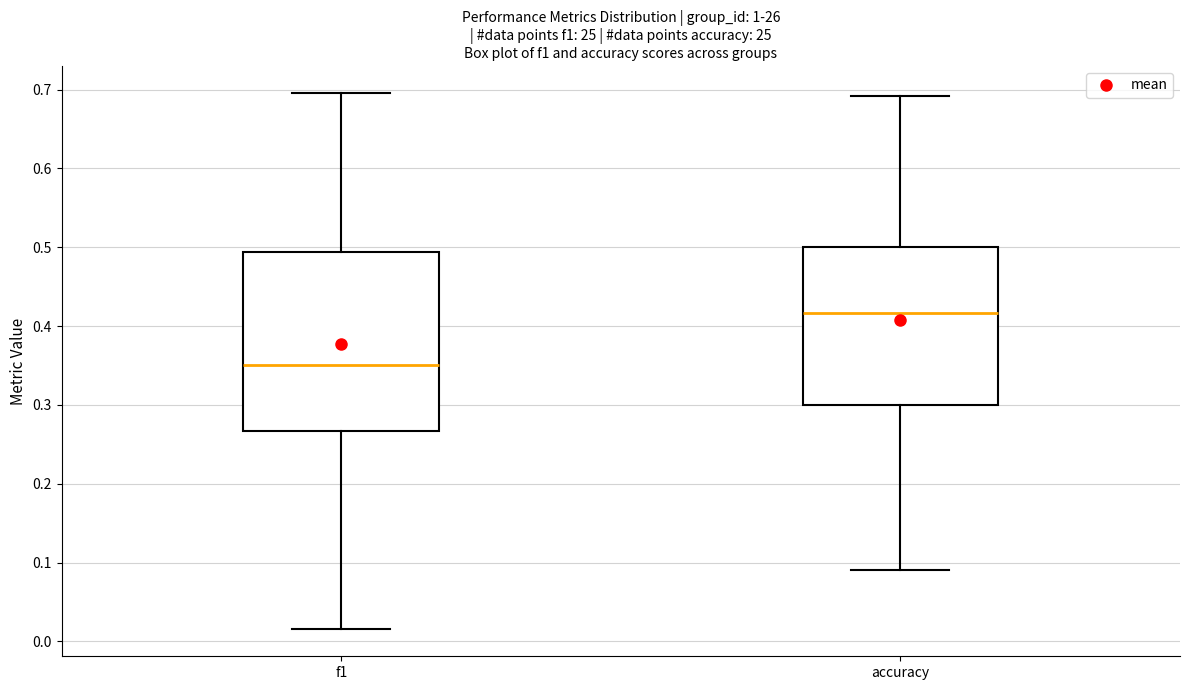

Reading left to right, read every box against the y-axis: the position of its median line, the range the box covers, and the ends of its whiskers. The values are not printed on the chart, so give them approximately, as read against the axis.

f1: median 0.35, box 0.27 to 0.49, whiskers 0.02 to 0.70
accuracy: median 0.42, box 0.30 to 0.50, whiskers 0.09 to 0.69